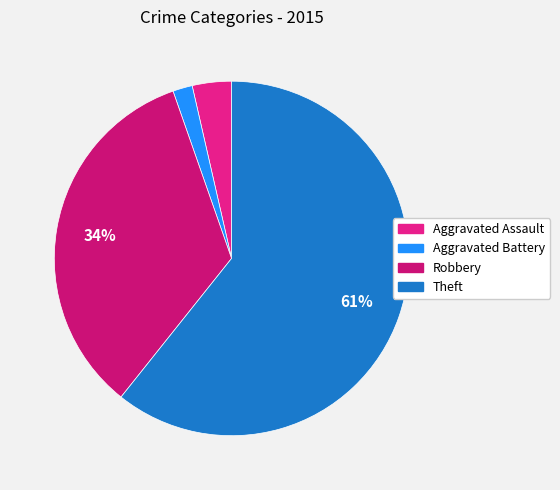

Combined, do Aggravated Battery and Theft account for over 50%?

Yes